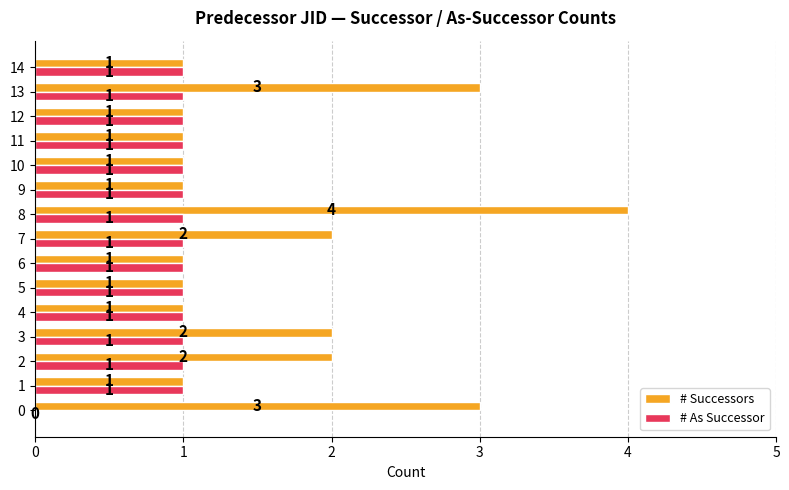

Which series changed the most between 7 and 10?

# Successors